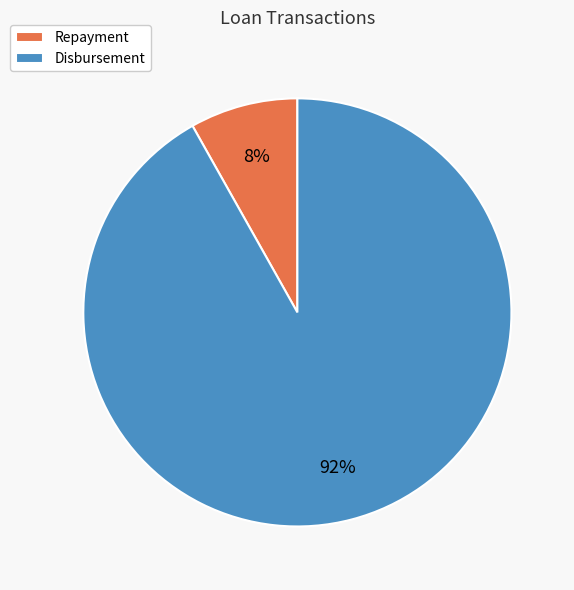

What percentage is the Repayment slice, to the nearest percent?

8%